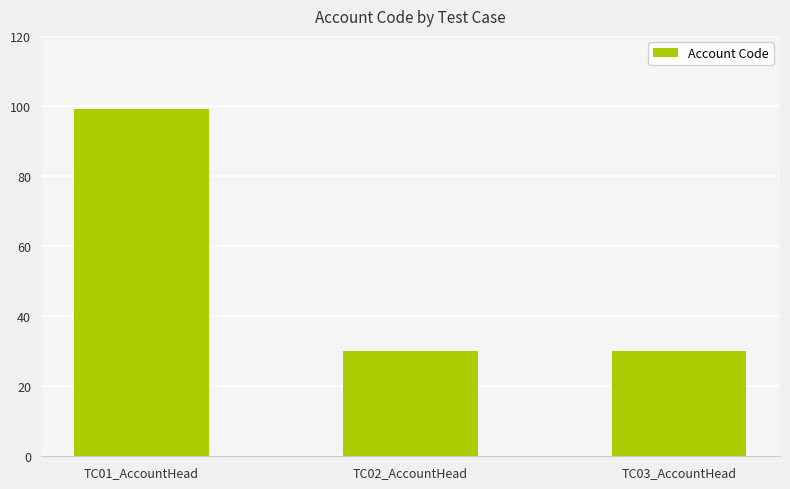

What is the sum of all values?

159